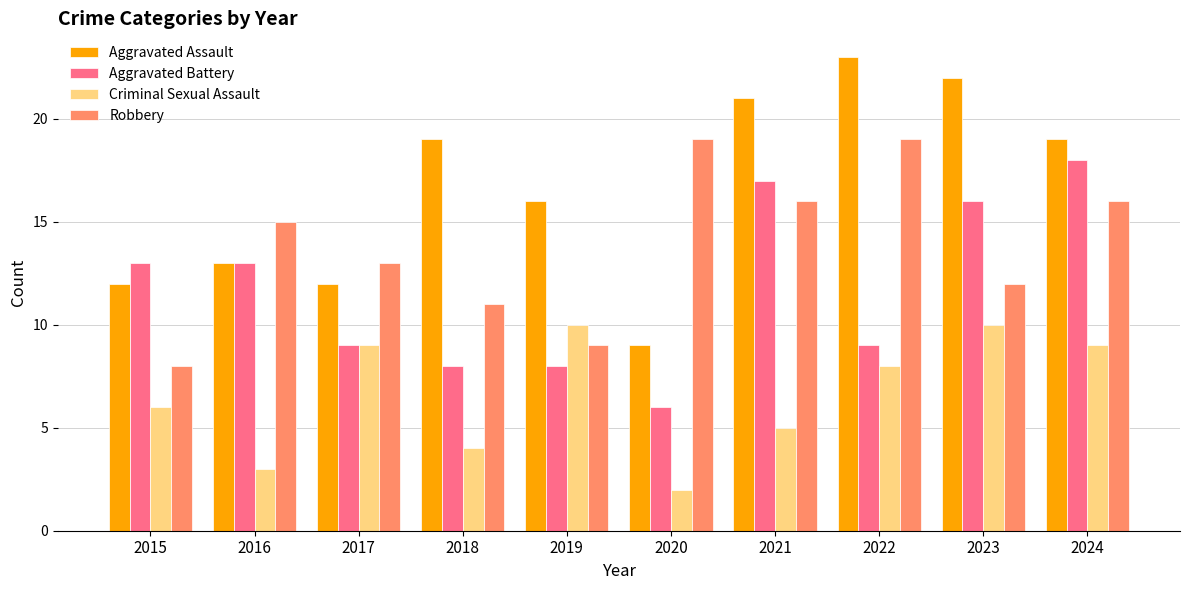

Rank the series by their maximum value, from lowest to highest.

Criminal Sexual Assault, Aggravated Battery, Robbery, Aggravated Assault